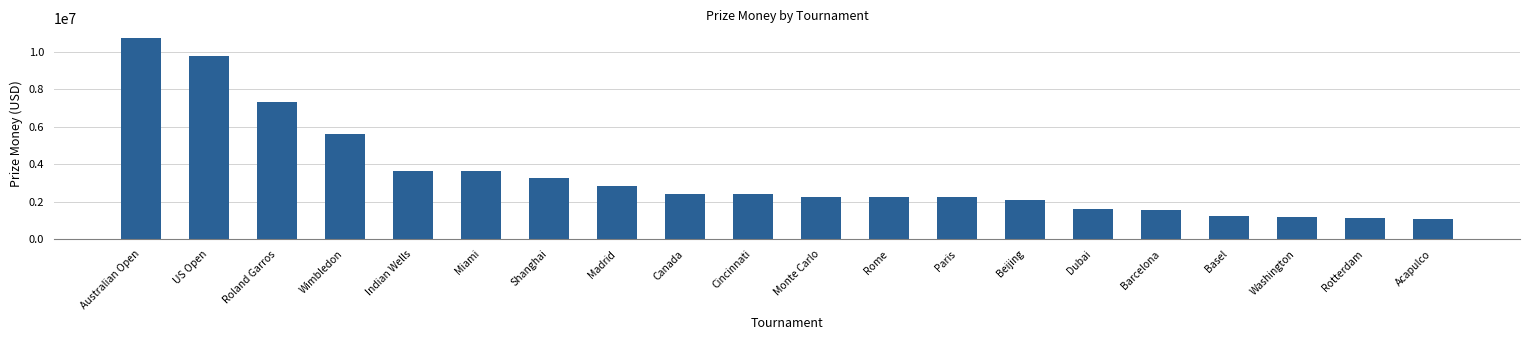

What is the label of the 5th bar from the left?

Indian Wells